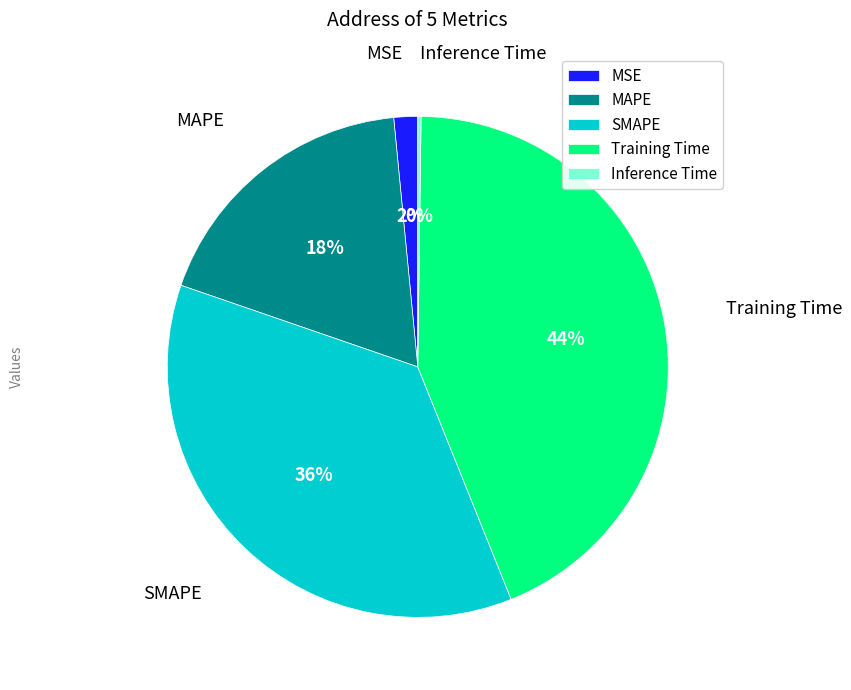

What is the largest slice in the pie chart?

Training Time